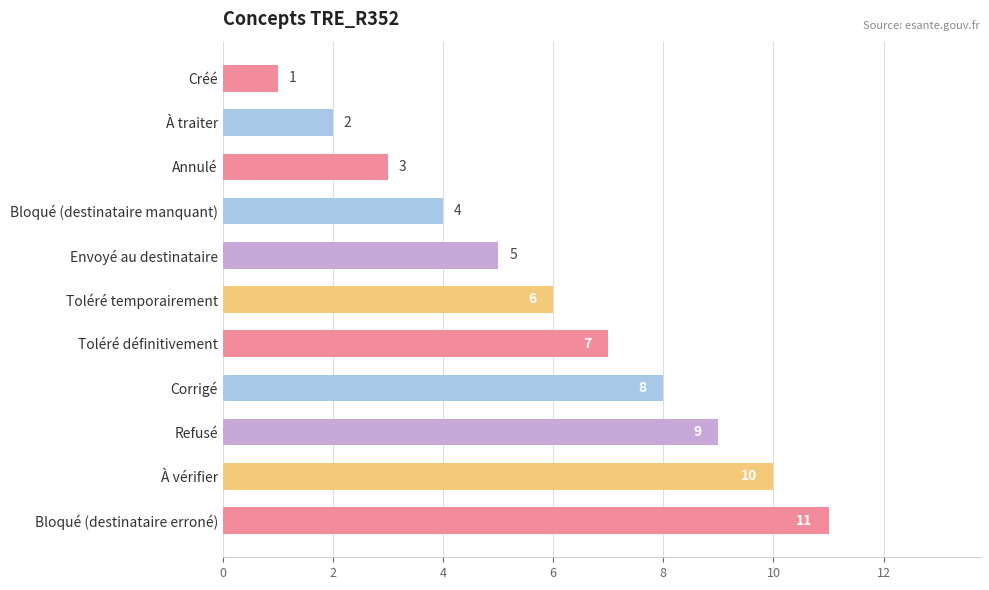

Rank the categories by value from highest to lowest.

Bloqué (destinataire erroné), À vérifier, Refusé, Corrigé, Toléré définitivement, Toléré temporairement, Envoyé au destinataire, Bloqué (destinataire manquant), Annulé, À traiter, Créé